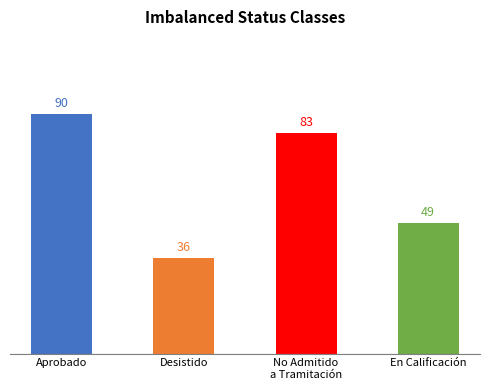

What is the difference between the maximum and minimum values?

54